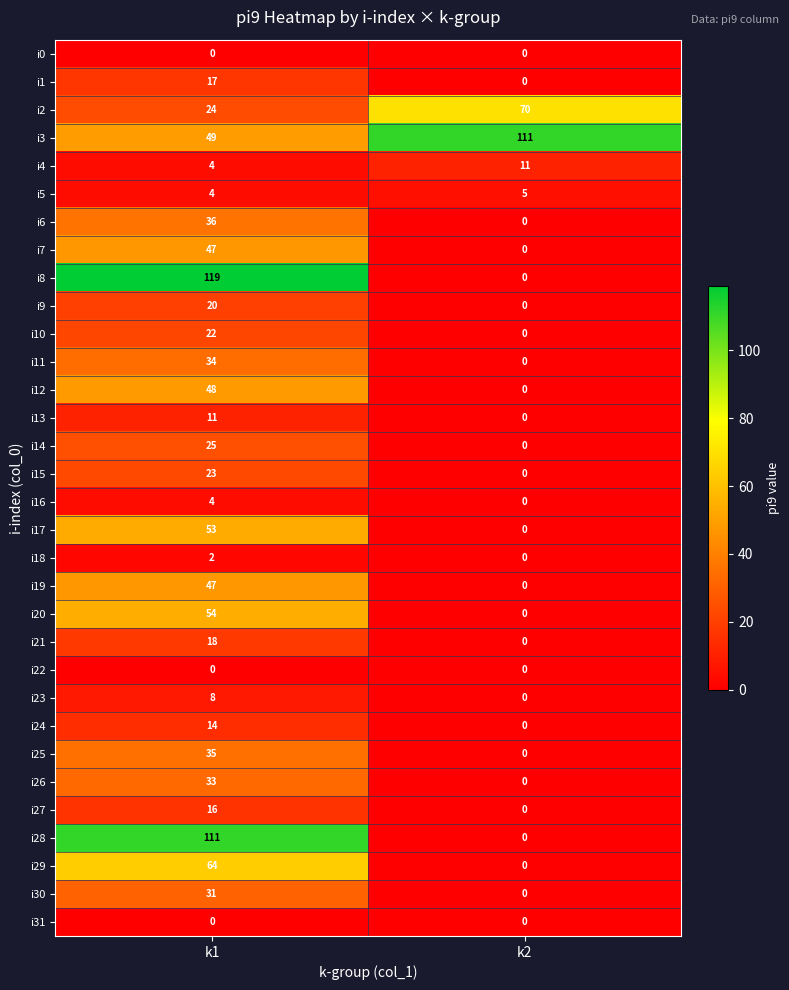

At which label is i5 closest to 4?

k1